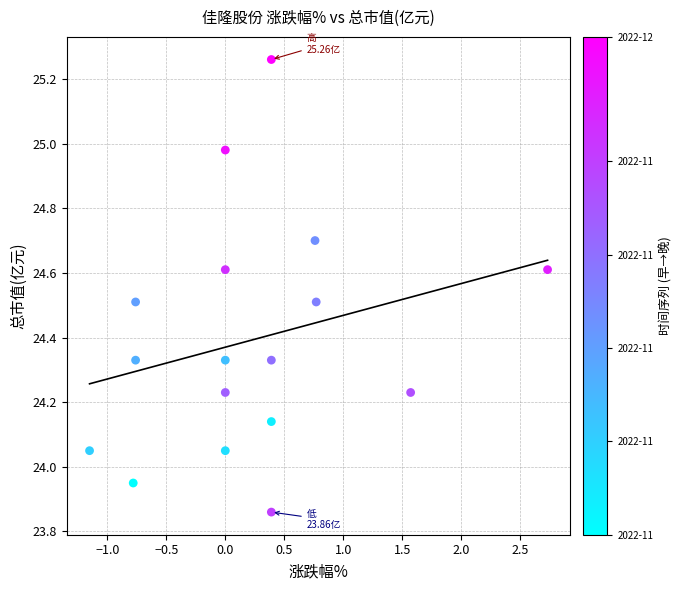

What is the range of Y values (max minus min)?

1.4